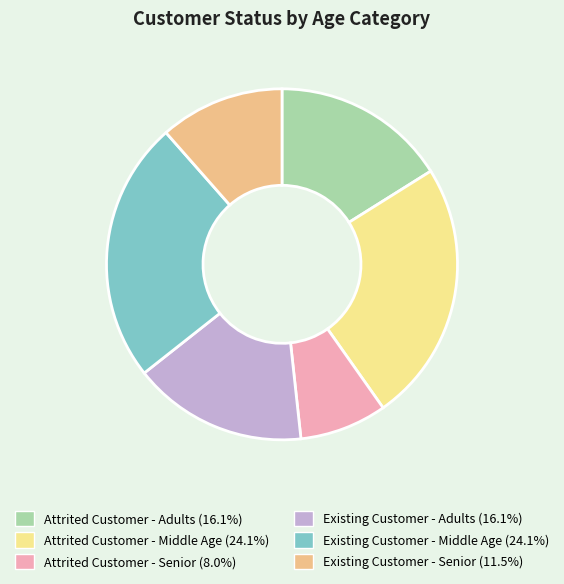

Is there any slice that represents more than half of the pie?

No